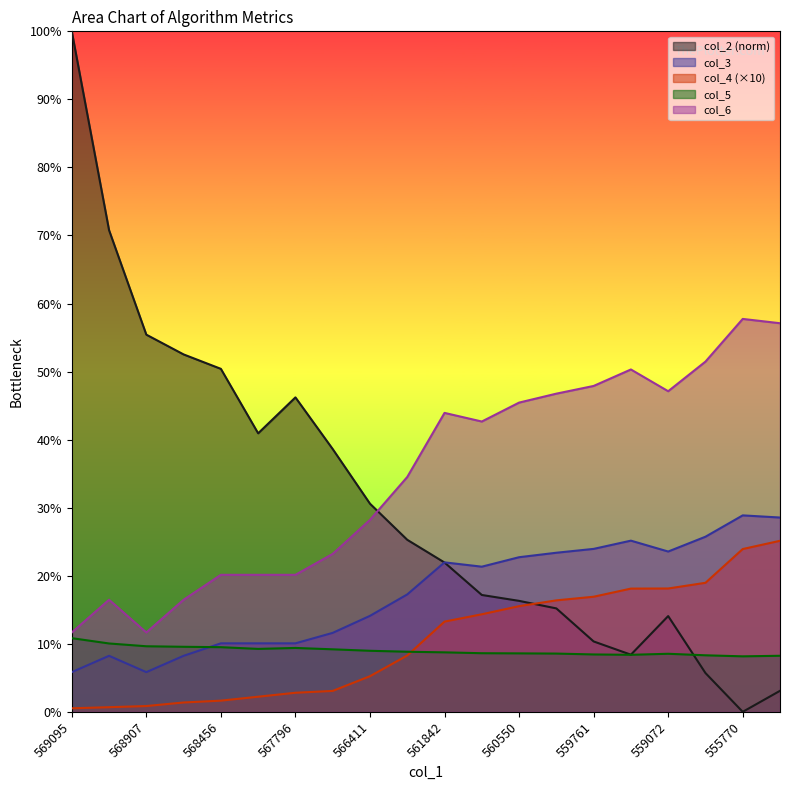

What is the difference between the highest and lowest values at 555081?

0.5